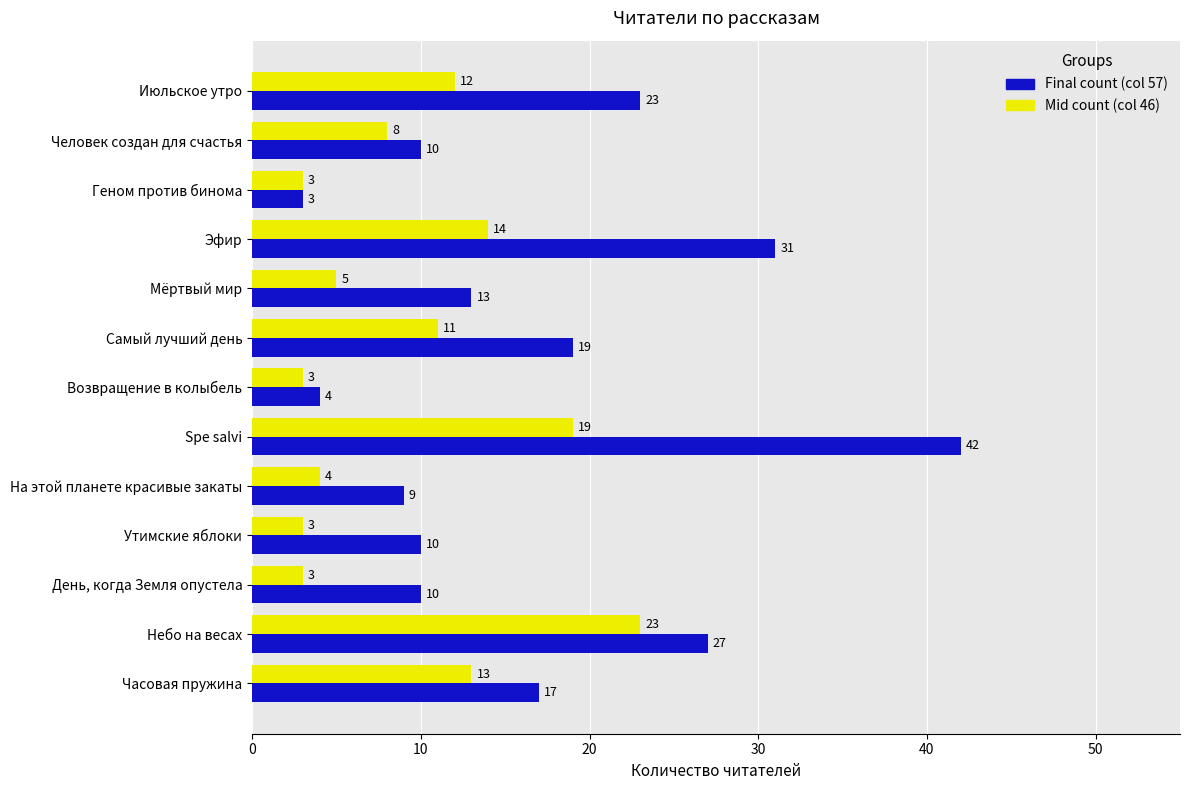

What is the spread (max minus min) of values at Небо на весах?

4